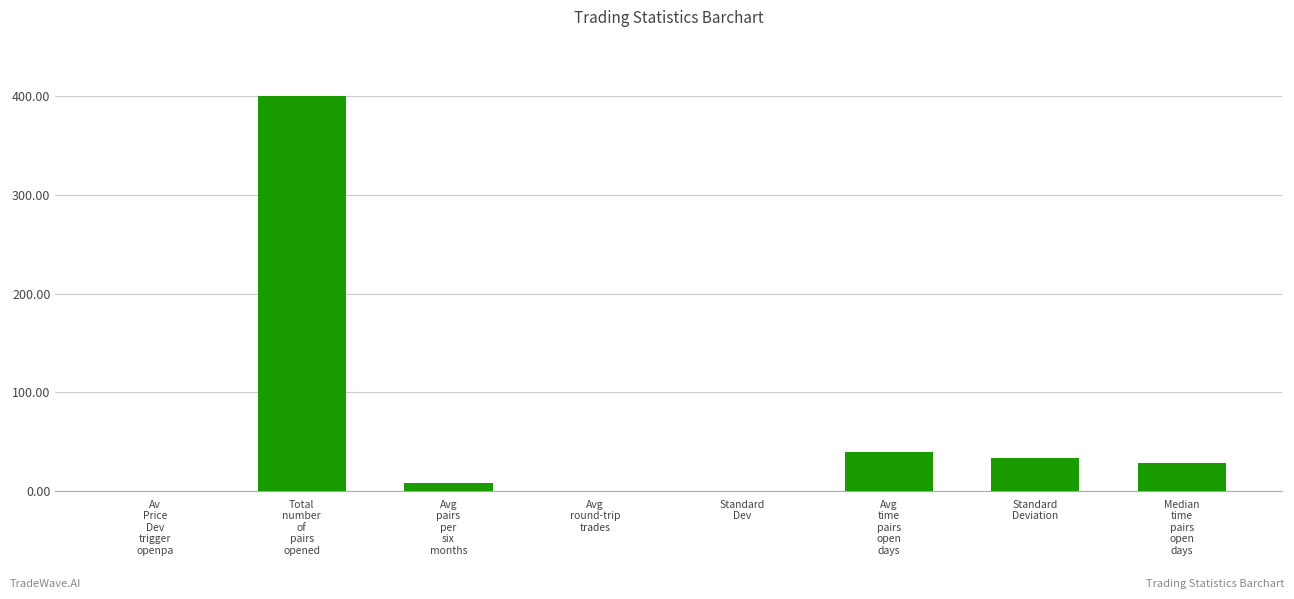

Count the number of data series in this chart.

1